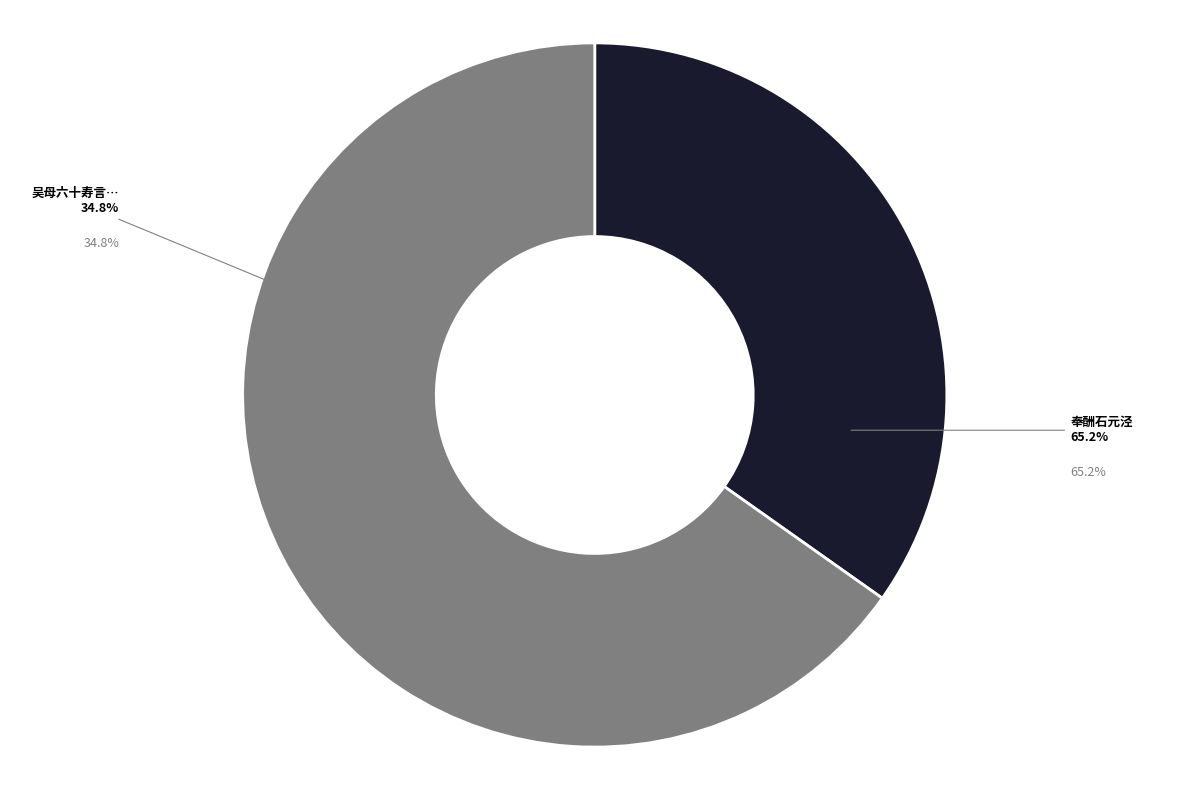

To the nearest percent, what percentage of the pie is 奉酬石元泾?

65%